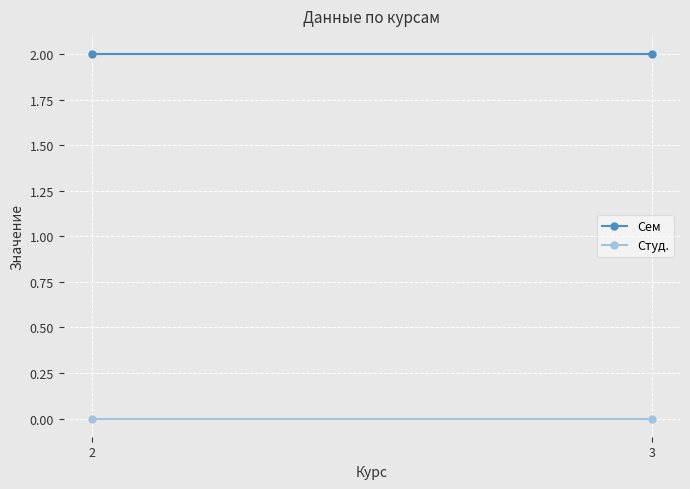

Reading left to right, list all the values displayed in this chart.

Сем: 2	2
Студ.: 0	0